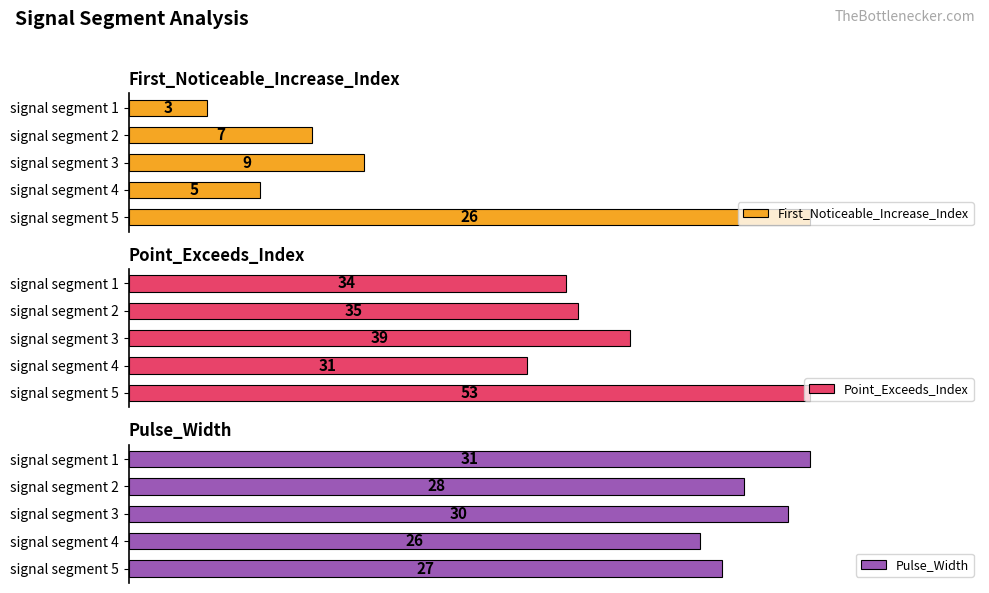

Which series has the largest total across all categories?

Point_Exceeds_Index